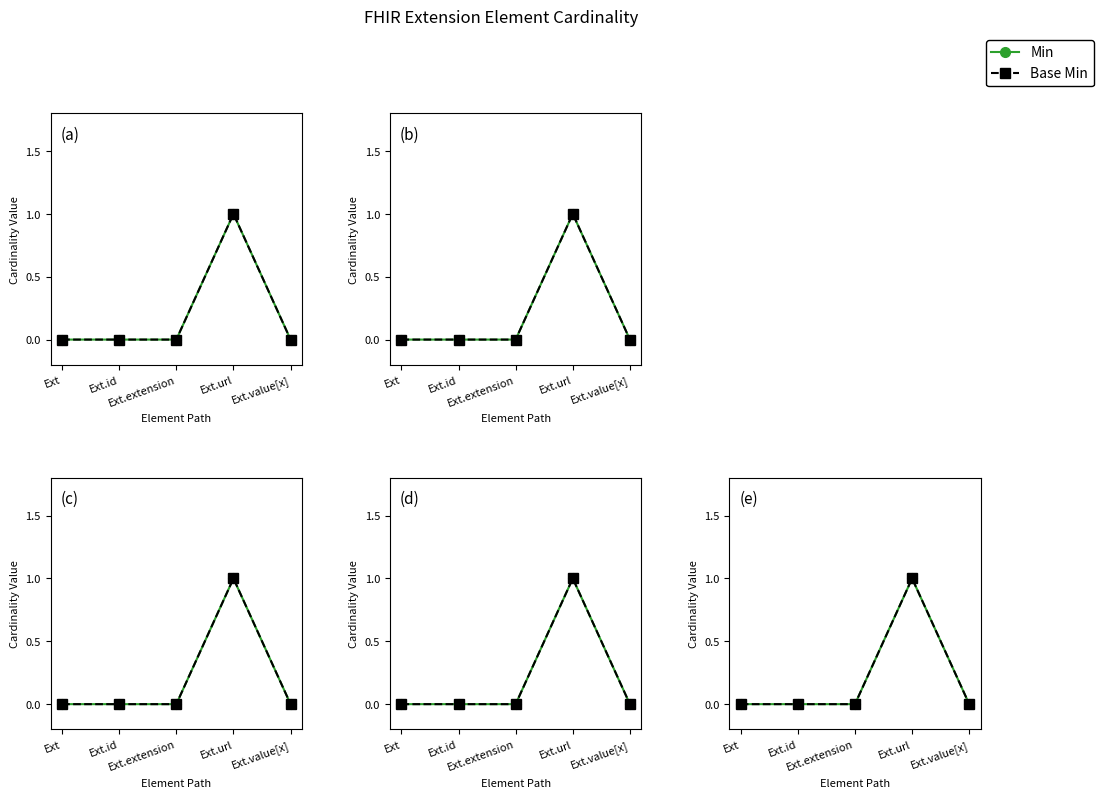

True or false: Min and Base Min intersect in this chart.

False